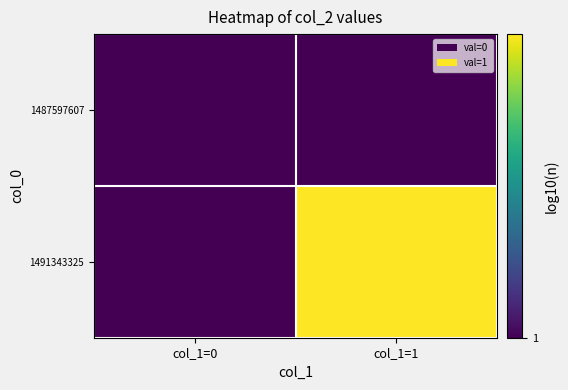

Rank the series by their average value, from highest to lowest.

1491343325, 1487597607